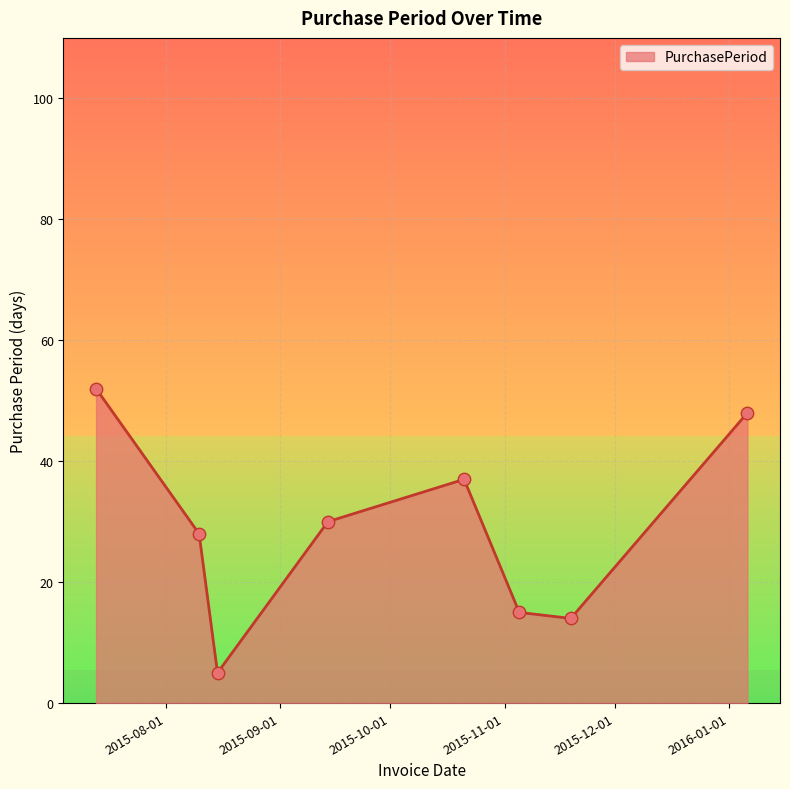

What is the smallest value displayed?

5